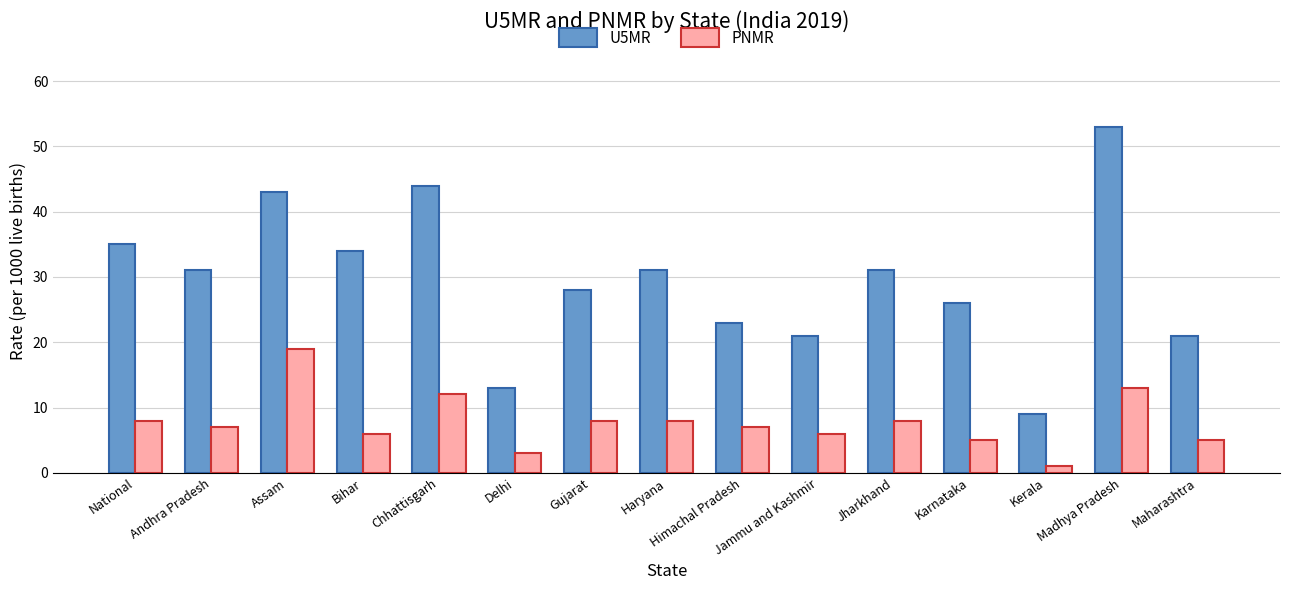

List the series in order of their overall mean, highest first.

U5MR, PNMR